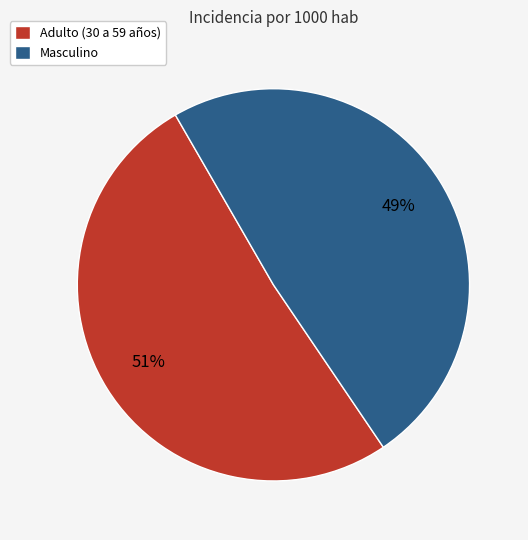

Rank the categories by value from lowest to highest.

Masculino, Adulto (30 a 59 años)